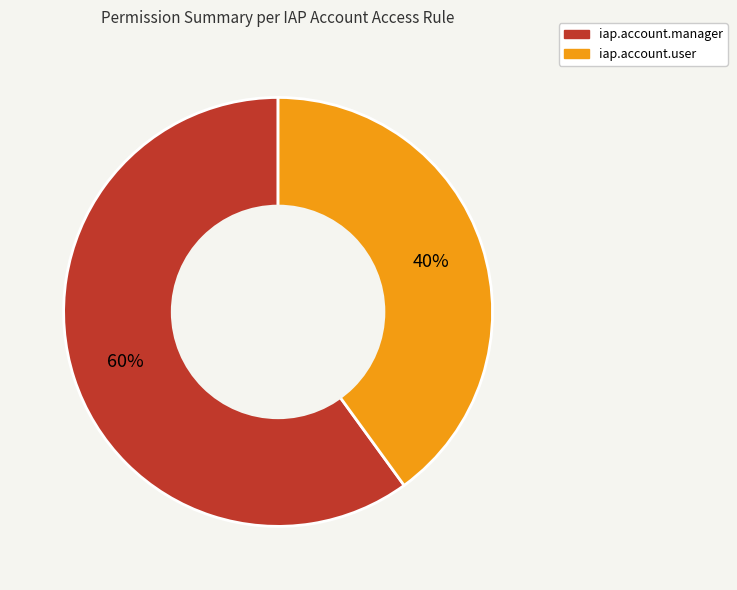

Does iap.account.user represent more than half of the total?

No